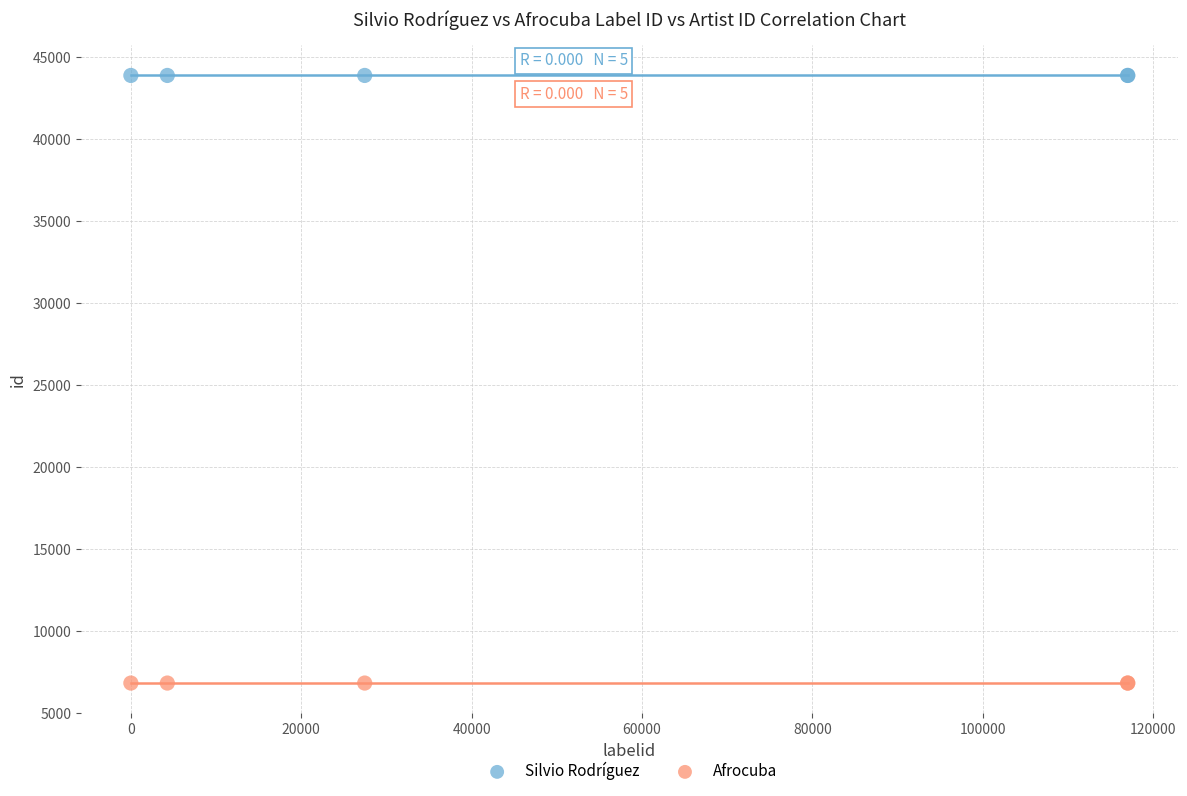

What are all the series names shown in the legend?

Silvio Rodríguez, Afrocuba